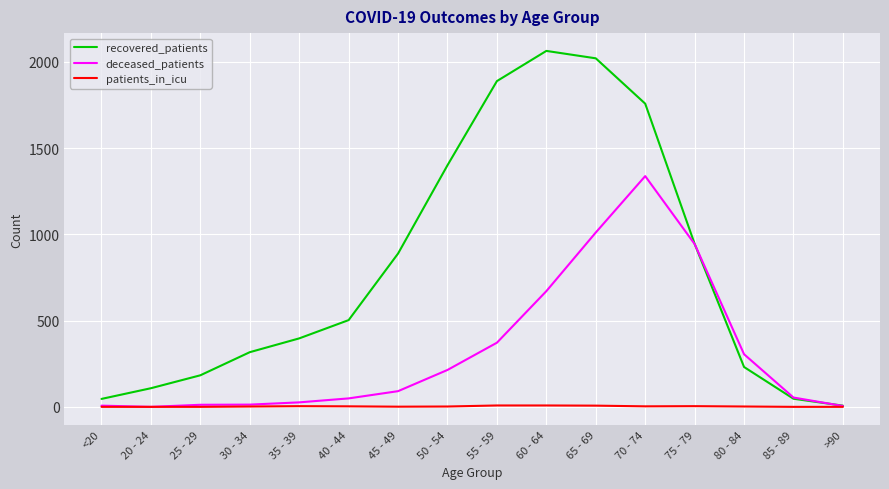

What is the maximum value shown in the chart?

2064